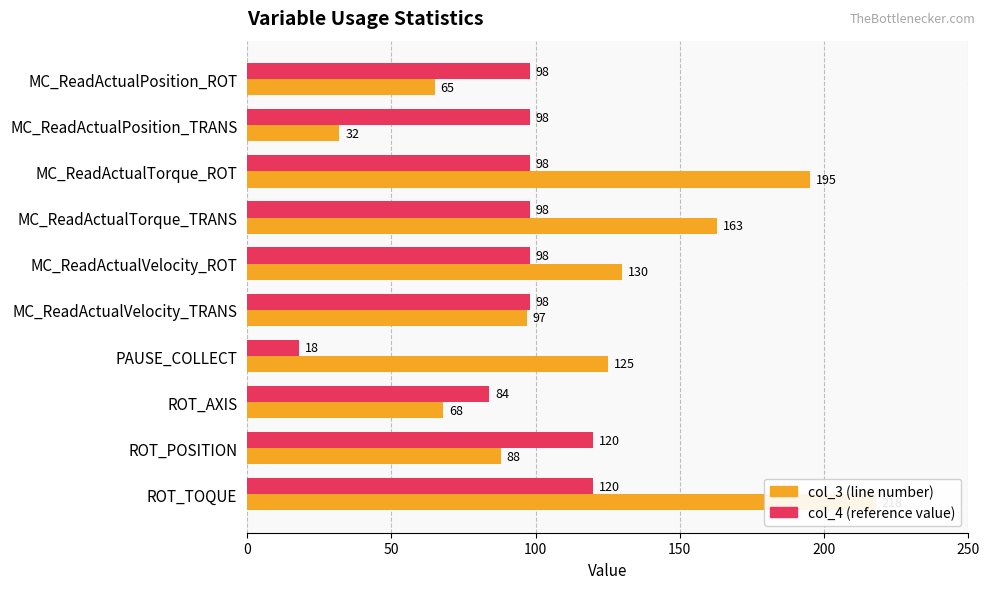

Are the bars grouped side by side (vs. stacked)?

Yes